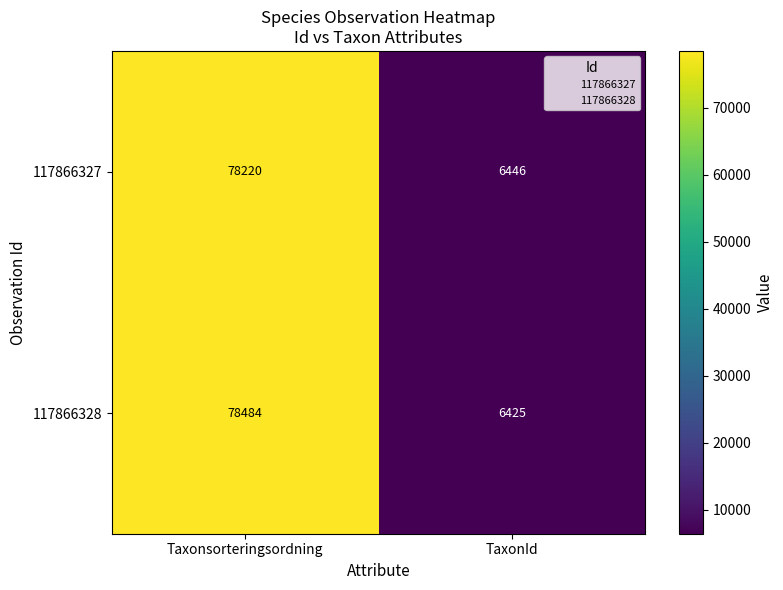

The 117866327 series shows 78220 at Taxonsorteringsordning. True or false?

True